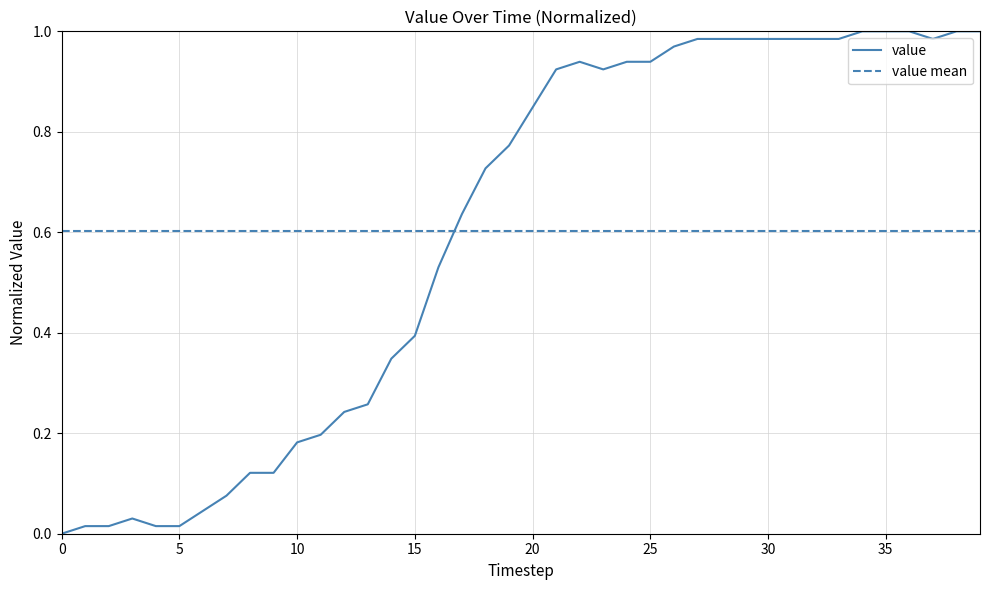

How many data points are above 0?

39